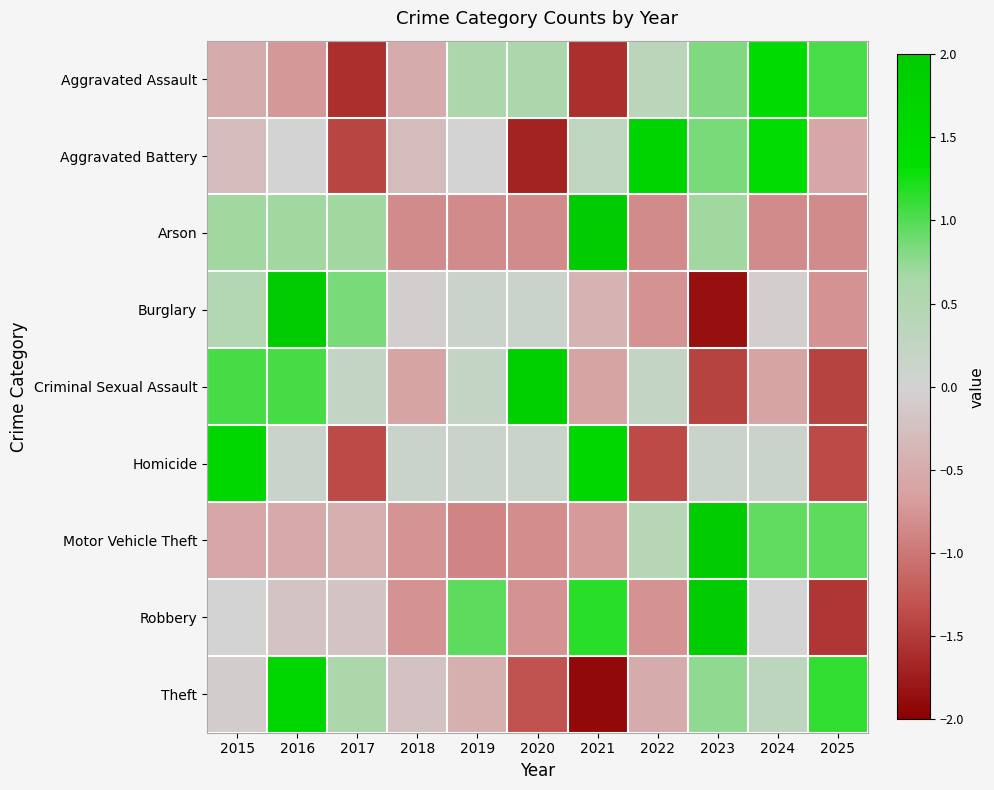

Reading left to right, extract all data points from this chart.

Aggravated Assault: 2015=-0.5	2016=-0.7	2017=-1.6	2018=-0.5	2019=0.6	2020=0.6	2021=-1.6	2022=0.4	2023=0.8	2024=1.5	2025=1.0
Aggravated Battery: 2015=-0.3	2016=0.0	2017=-1.4	2018=-0.3	2019=0.0	2020=-1.7	2021=0.3	2022=1.7	2023=0.8	2024=1.4	2025=-0.6
Arson: 2015=0.7	2016=0.7	2017=0.7	2018=-0.8	2019=-0.8	2020=-0.8	2021=2.2	2022=-0.8	2023=0.7	2024=-0.8	2025=-0.8
Burglary: 2015=0.5	2016=2.3	2017=0.9	2018=-0.0	2019=0.1	2020=0.1	2021=-0.4	2022=-0.8	2023=-1.8	2024=-0.0	2025=-0.8
Criminal Sexual Assault: 2015=1.0	2016=1.0	2017=0.2	2018=-0.6	2019=0.2	2020=1.9	2021=-0.6	2022=0.2	2023=-1.4	2024=-0.6	2025=-1.4
Homicide: 2015=1.6	2016=0.1	2017=-1.4	2018=0.1	2019=0.1	2020=0.1	2021=1.6	2022=-1.4	2023=0.1	2024=0.1	2025=-1.4
Motor Vehicle Theft: 2015=-0.6	2016=-0.5	2017=-0.5	2018=-0.8	2019=-0.9	2020=-0.8	2021=-0.7	2022=0.4	2023=2.4	2024=0.9	2025=1.0
Robbery: 2015=0.0	2016=-0.2	2017=-0.2	2018=-0.8	2019=1.0	2020=-0.8	2021=1.2	2022=-0.8	2023=2.1	2024=0.0	2025=-1.5
Theft: 2015=-0.1	2016=1.7	2017=0.6	2018=-0.2	2019=-0.5	2020=-1.3	2021=-1.9	2022=-0.5	2023=0.8	2024=0.3	2025=1.1